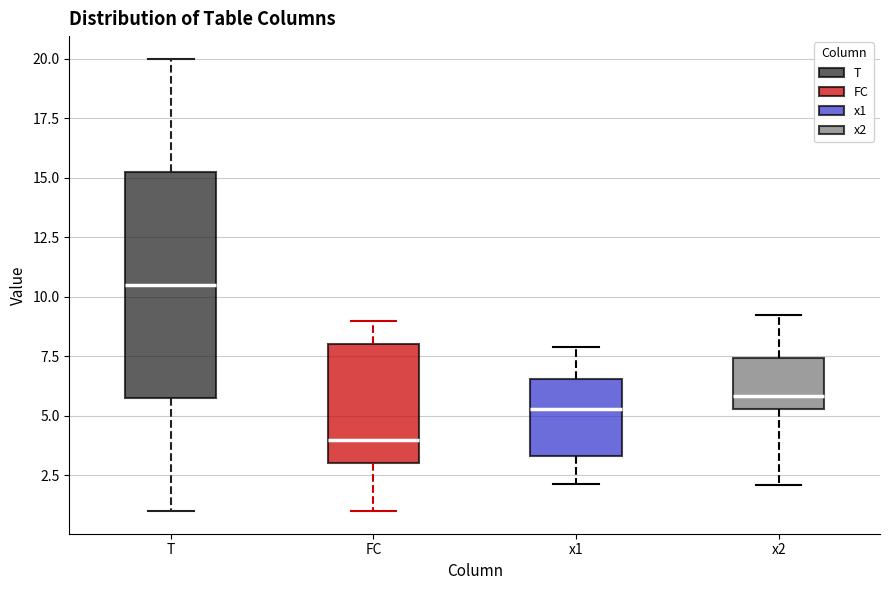

Reading left to right, transcribe this box plot: for each box, give where its median line is, the range the box spans, and where its two whiskers end, as read against the y-axis. The values are not printed on the chart, so give them approximately, as read against the axis.

T: median 10.5, box 6.0 to 15.5, whiskers 1.0 to 20.0
FC: median 4.0, box 3.0 to 8.0, whiskers 1.0 to 9.0
x1: median 5.5, box 3.5 to 6.5, whiskers 2.0 to 8.0
x2: median 6.0, box 5.5 to 7.5, whiskers 2.0 to 9.0